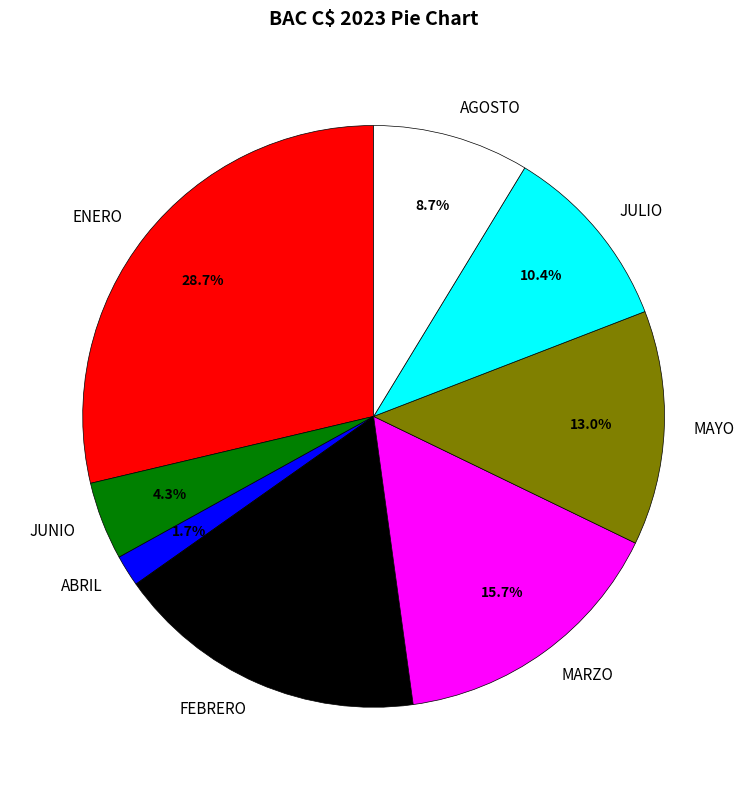

Is AGOSTO the majority of the pie?

No